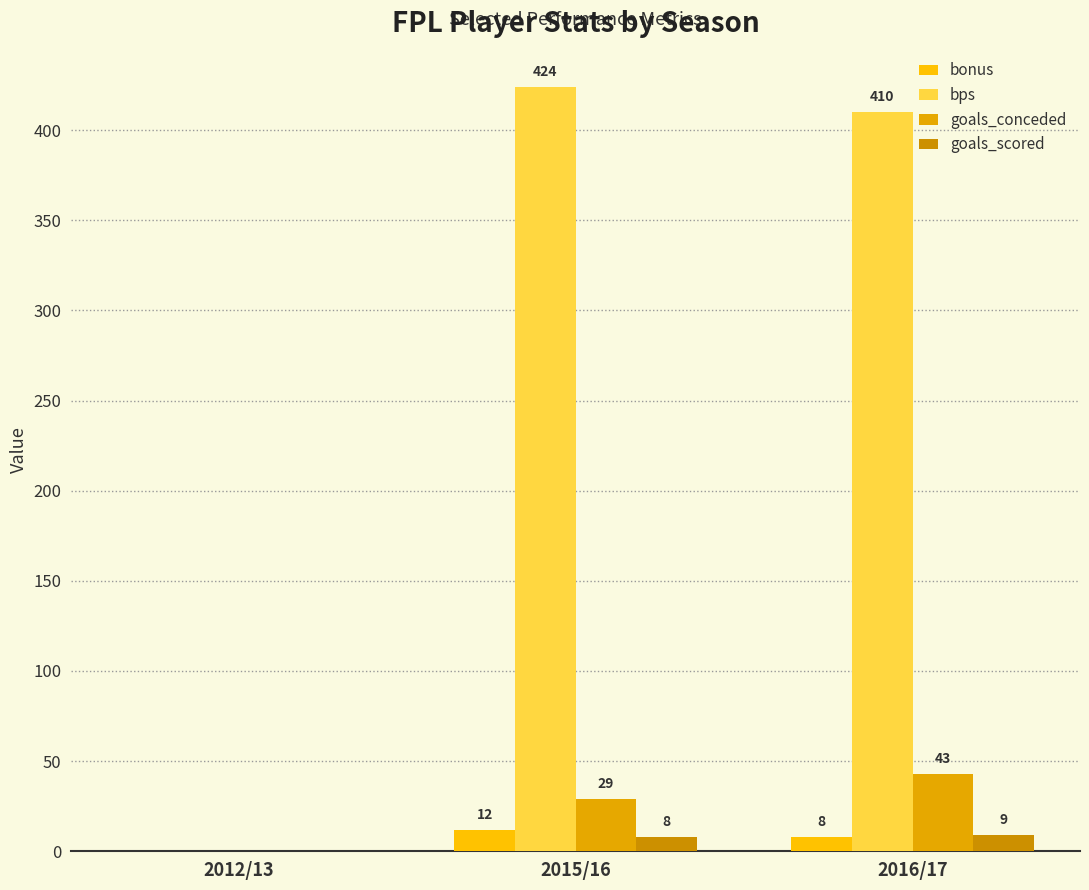

Is it true that goals_conceded equals 0 at 2012/13?

True